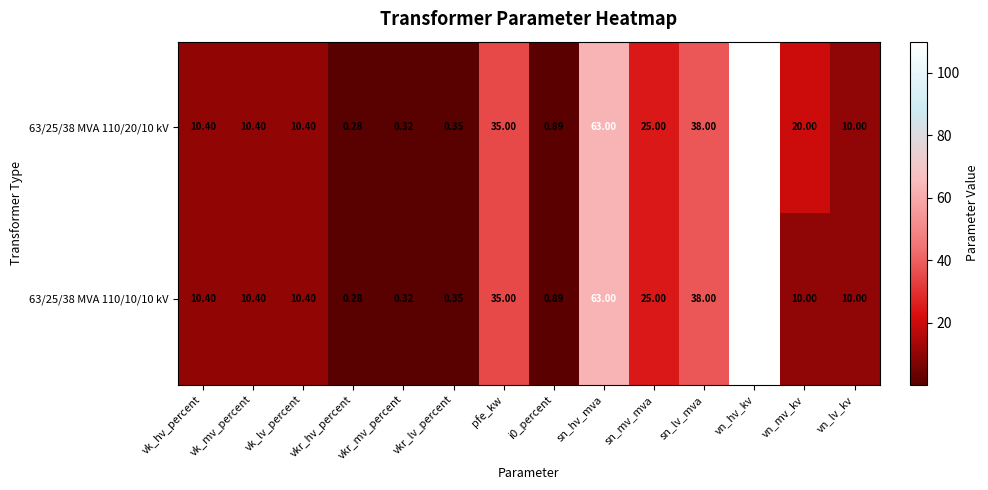

Rank the series by their average value, from highest to lowest.

63/25/38 MVA 110/20/10 kV, 63/25/38 MVA 110/10/10 kV